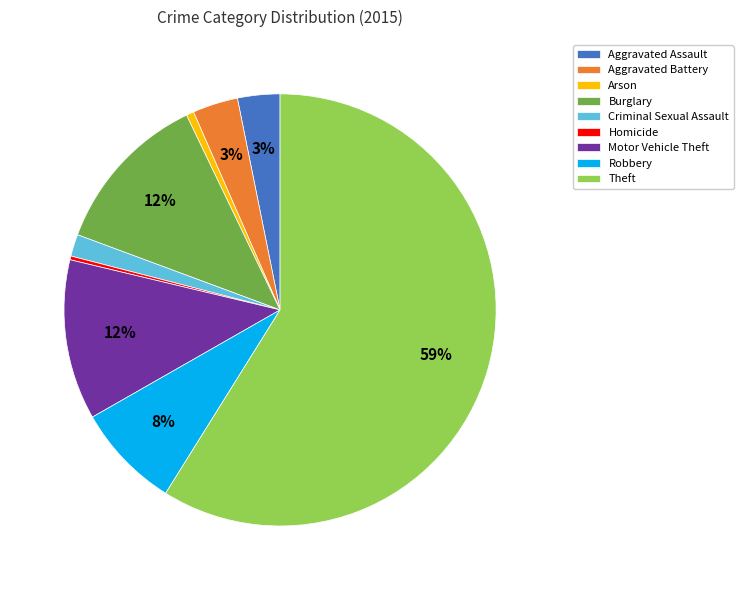

What is the largest slice in the pie chart?

Theft